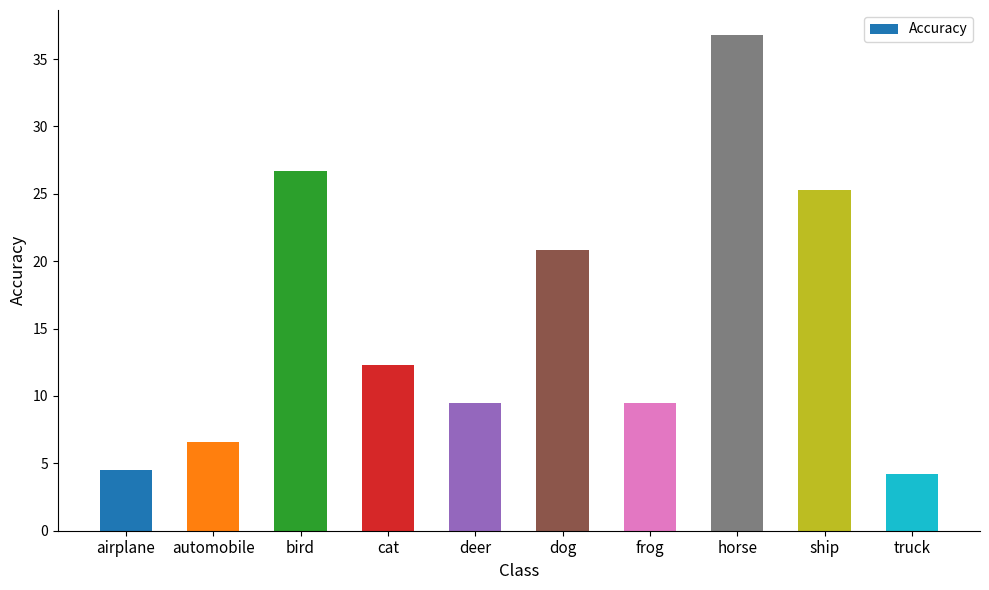

Reading right to left, list all the values displayed in this chart.

4.2	25.3	36.8	9.5	20.8	9.5	12.3	26.7	6.6	4.5